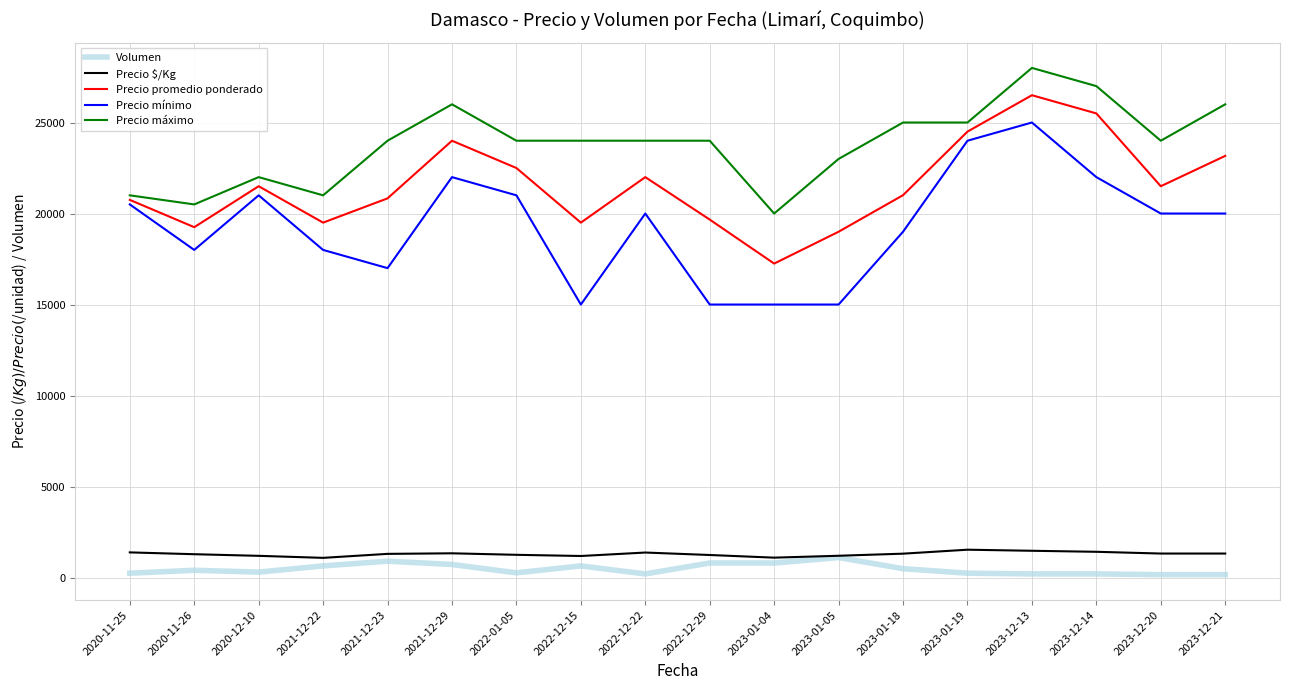

The value of Precio máximo at 2023-12-21 is 18157. True or false?

False